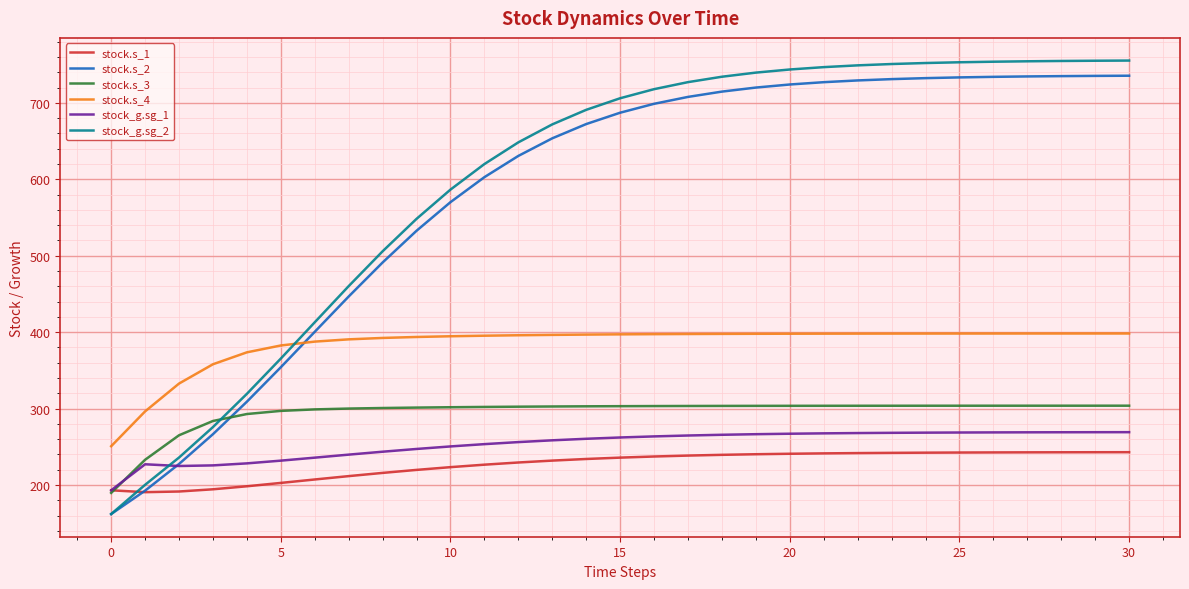

Which series has the largest total across all categories?

stock_g.sg_2